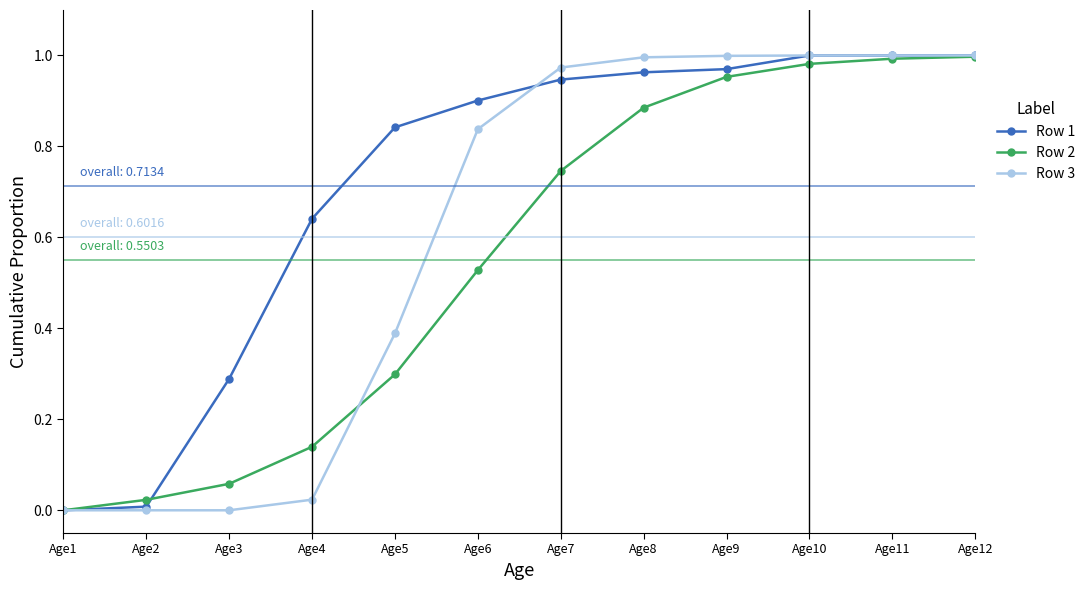

Is the value of Row 1 at Age1 greater than the value of Row 2 at Age7?

No